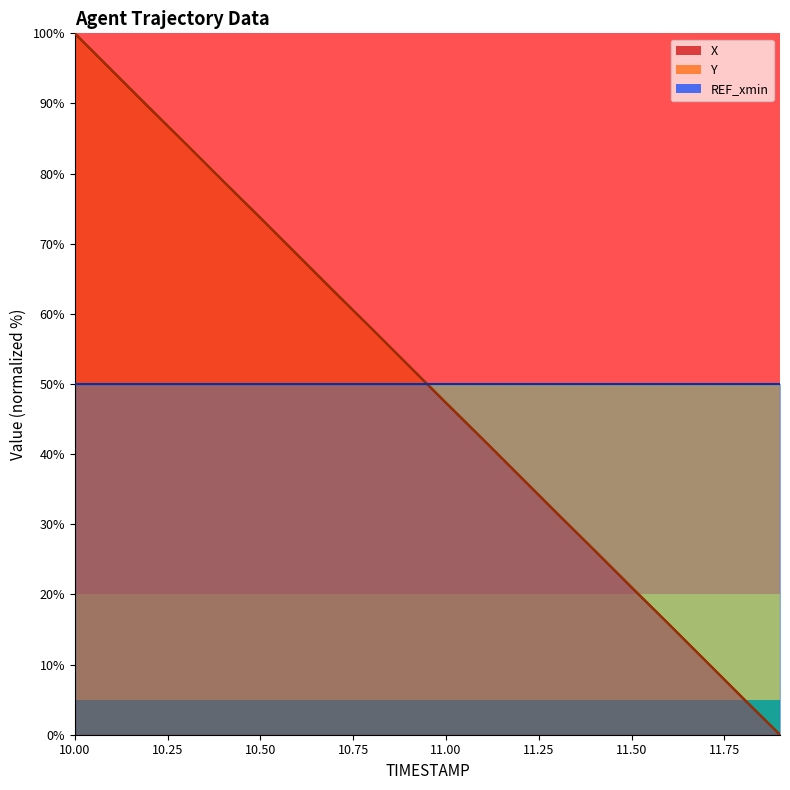

Is it true that Y equals 12.4 at 11.3?

False